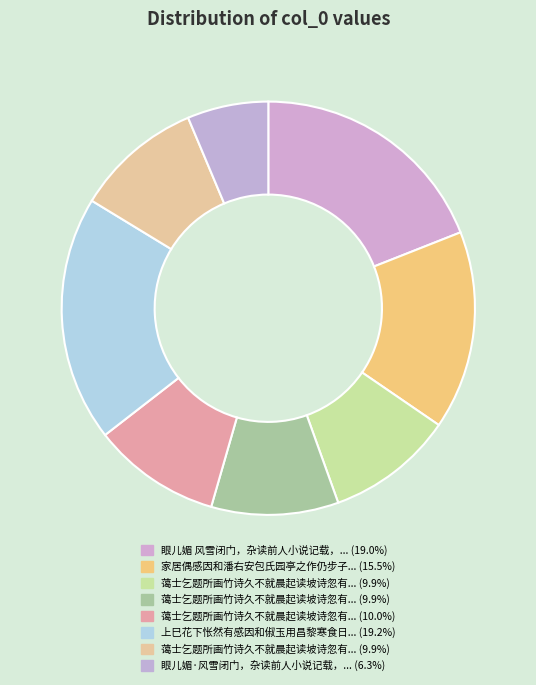

How many slices are in this pie chart?

8